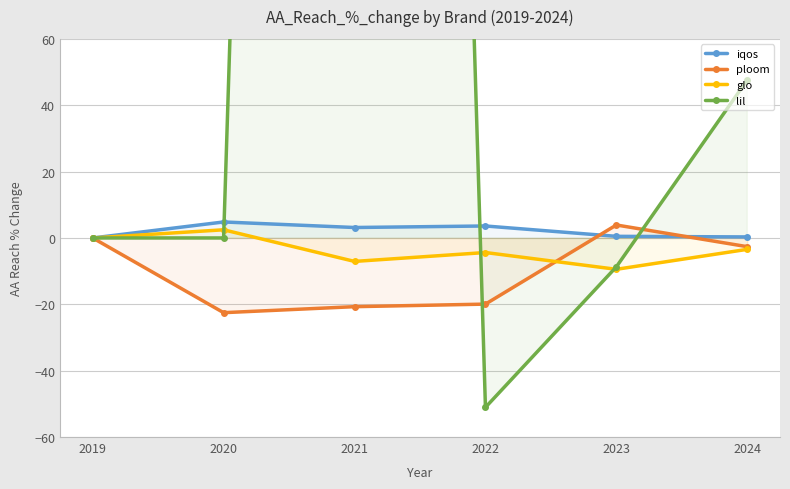

Does the chart have visible grid lines?

Yes